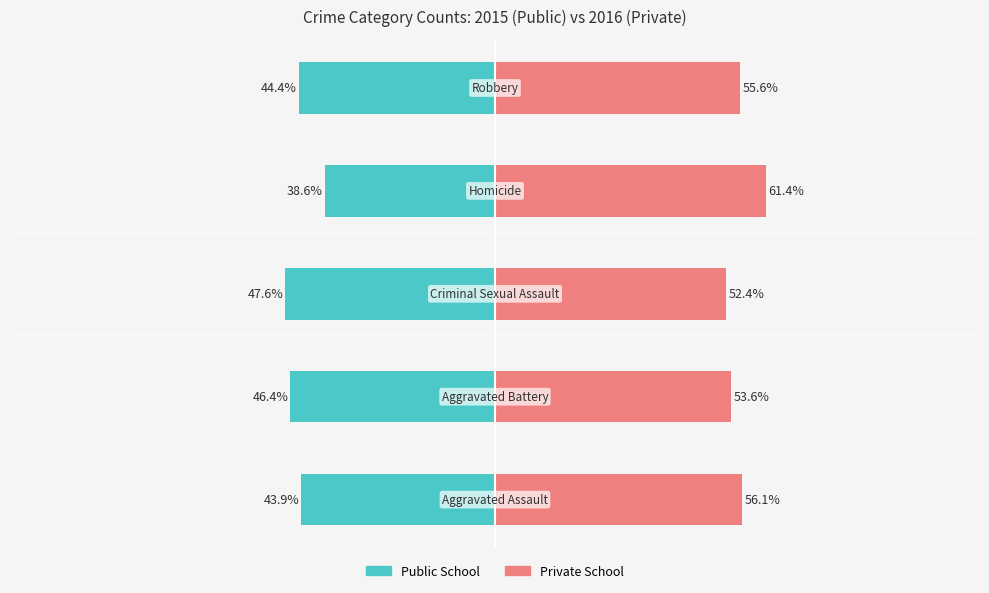

True or false: Public School has a value of -44.4 at 4.

True